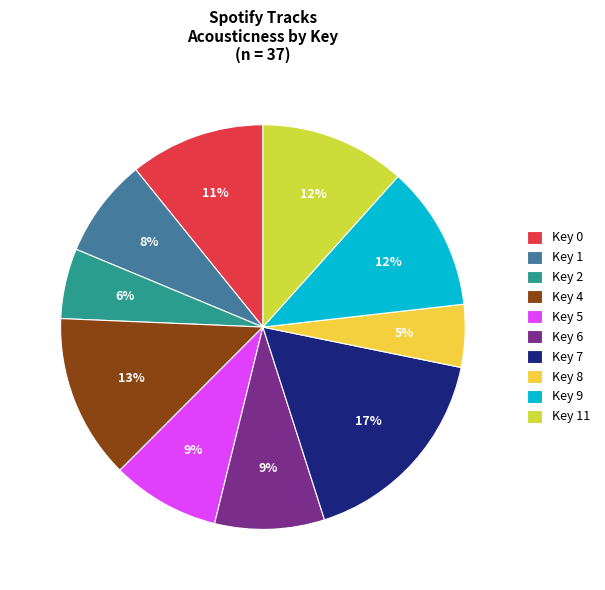

Does any single category account for the majority?

No